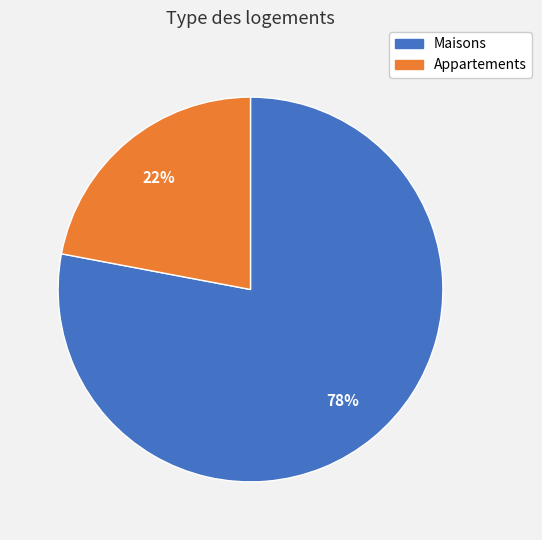

How many segments does this pie chart have?

2